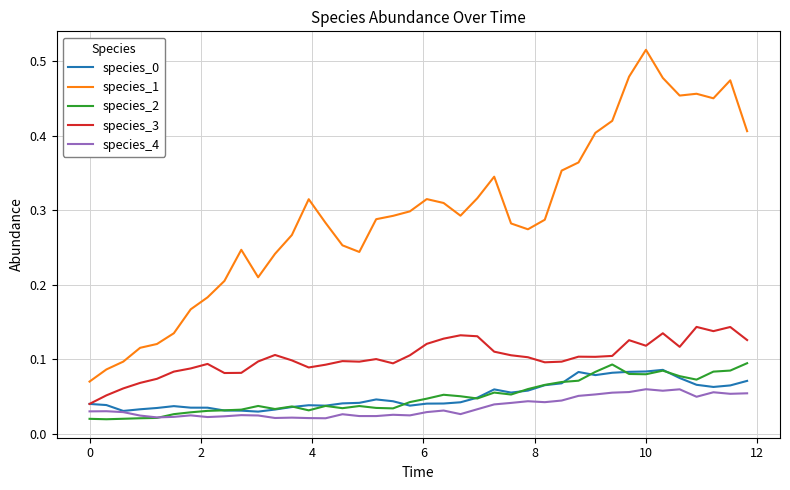

True or false: species_1 has more than 2 interior local peaks.

True